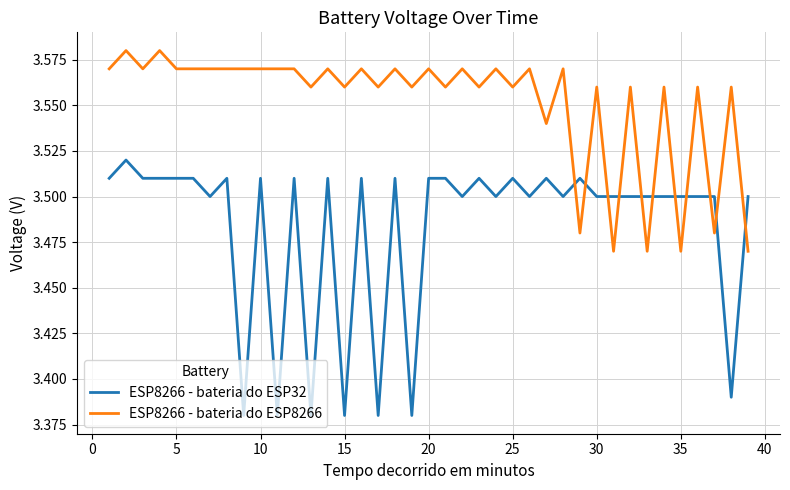

Which series has the largest total across all categories?

ESP8266 - bateria do ESP8266